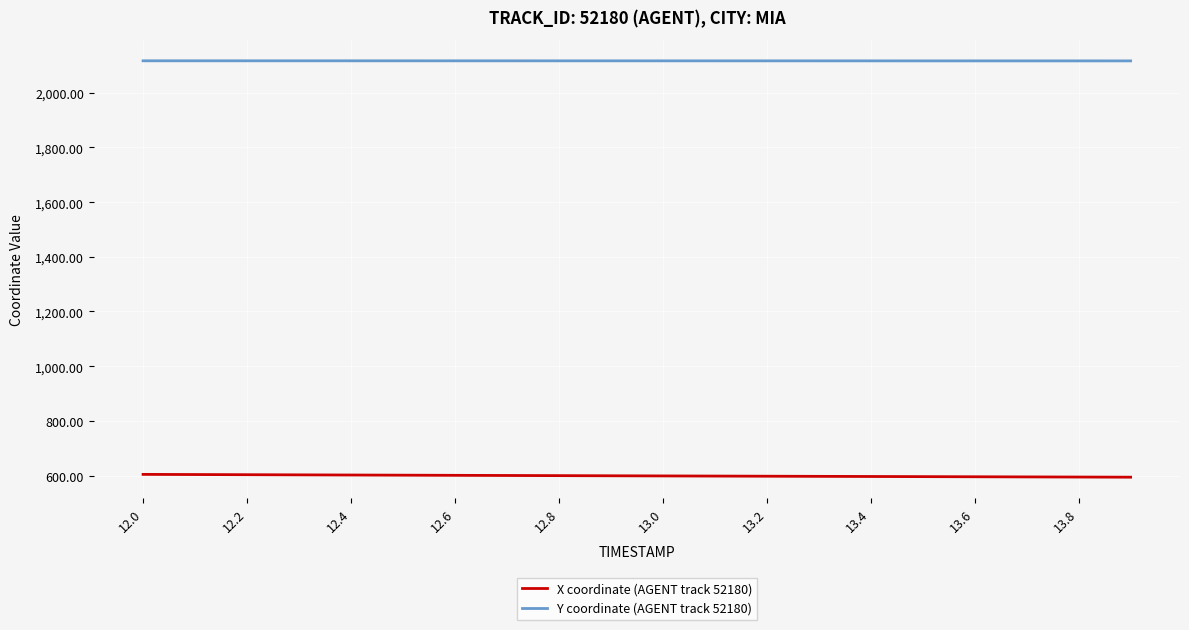

How many values in the X coordinate (AGENT track 52180) series exceed 599?

10